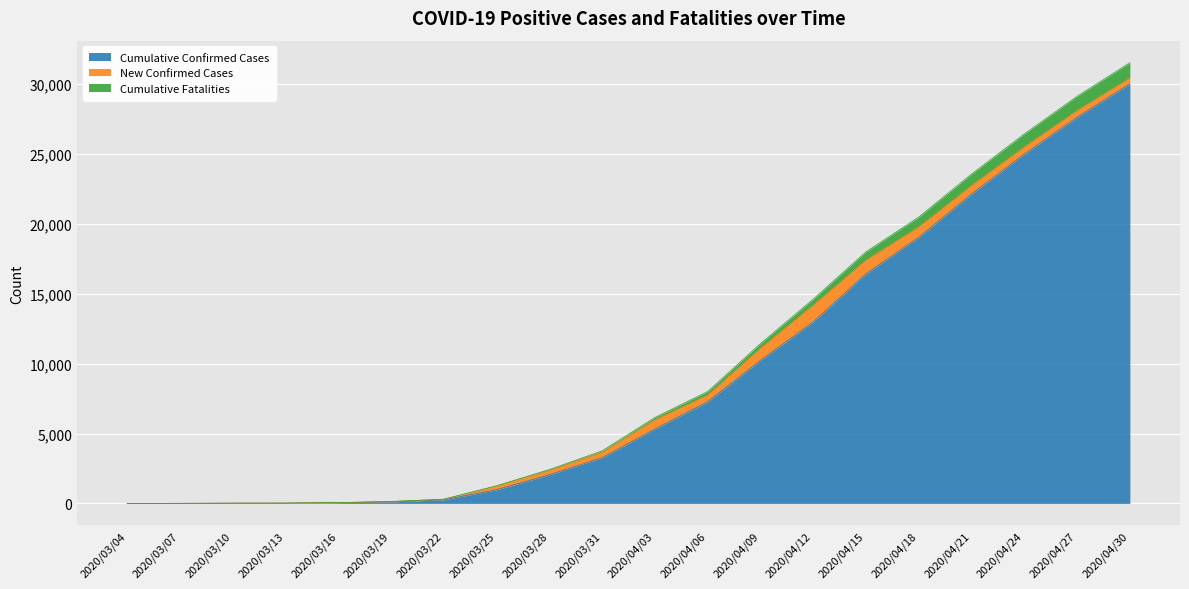

What is the total value across all series at 2020/04/15?

18000